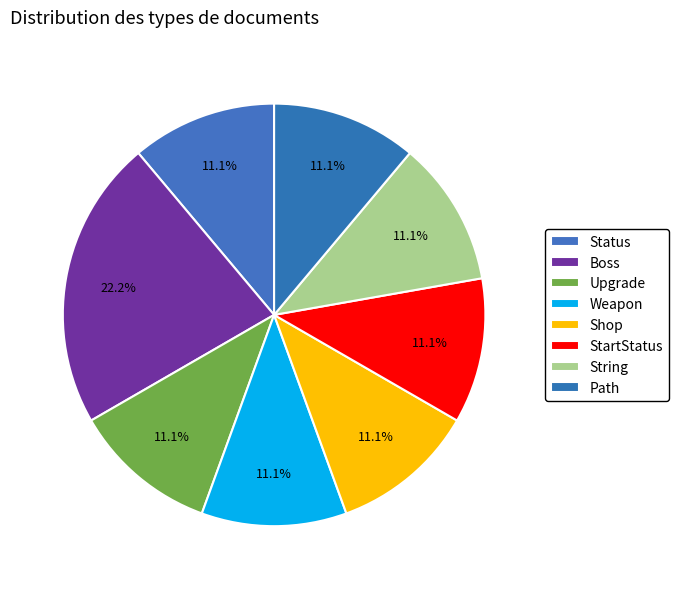

Is there a majority slice in this chart?

No